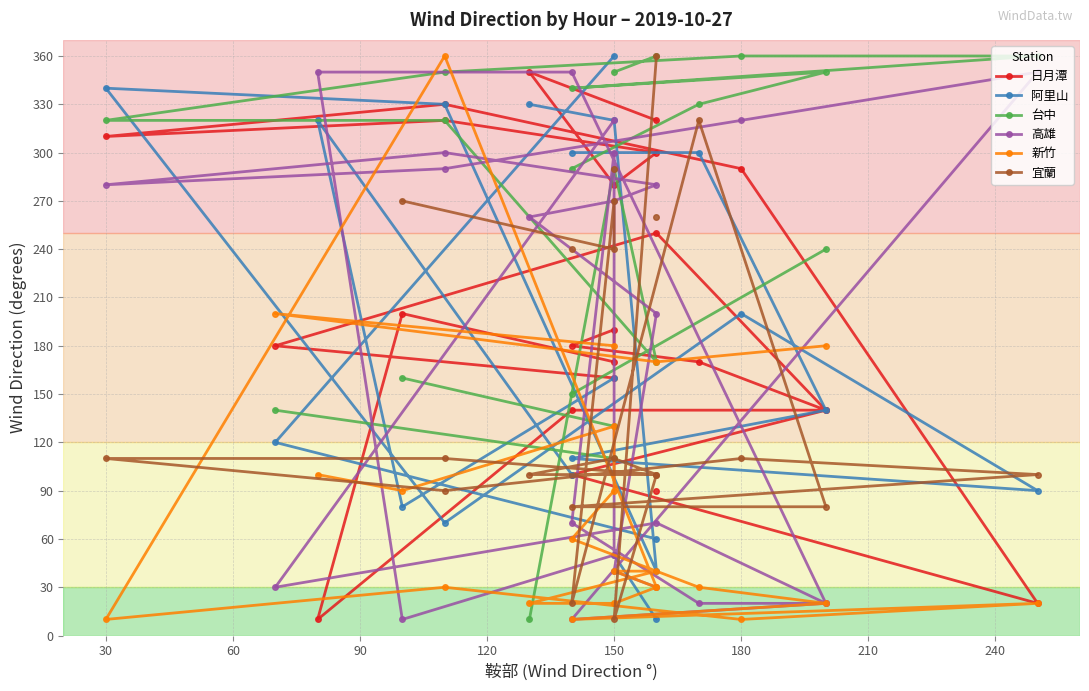

The 阿里山 series shows 329.5 at 180. True or false?

False